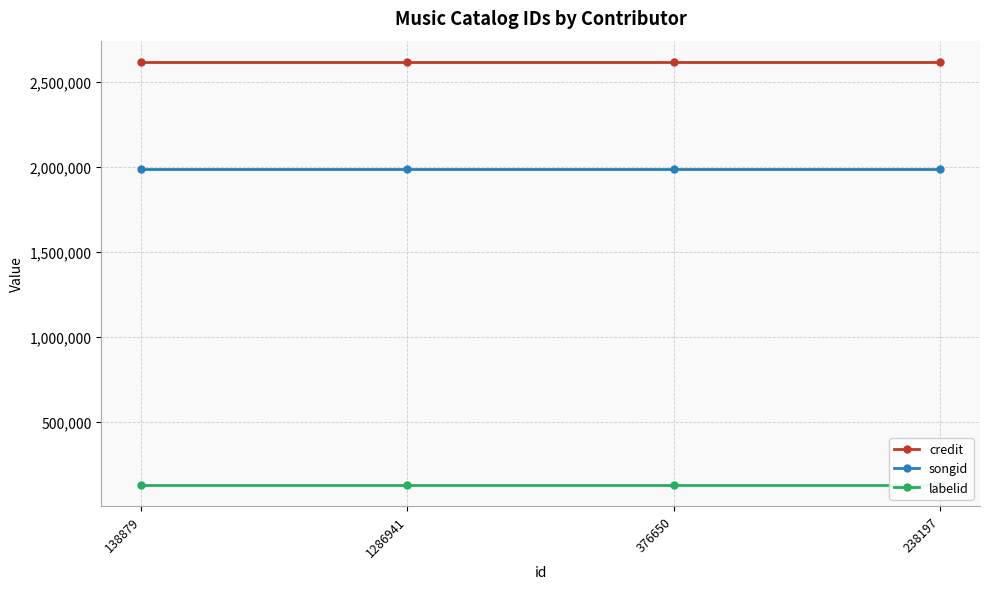

Is it true that songid equals 1986250 at 1286941?

True